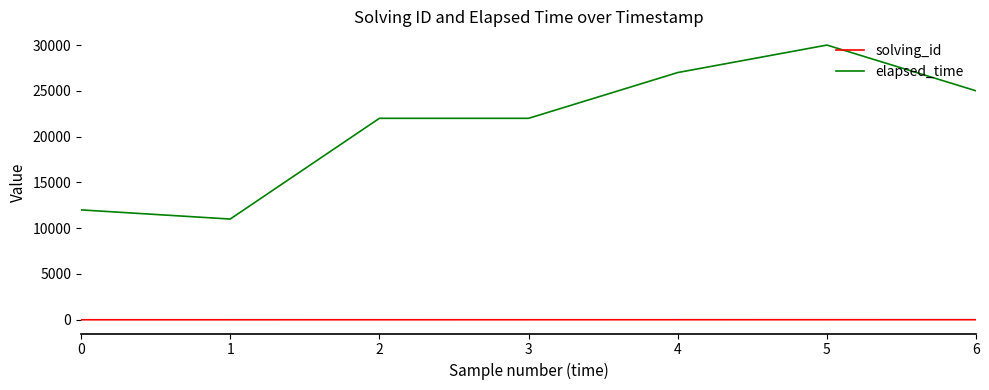

What is the total value across all series at 0?

12001